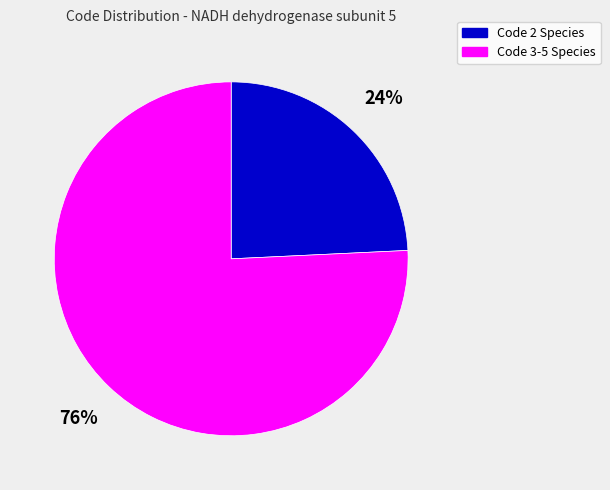

Does any single category account for the majority?

Yes